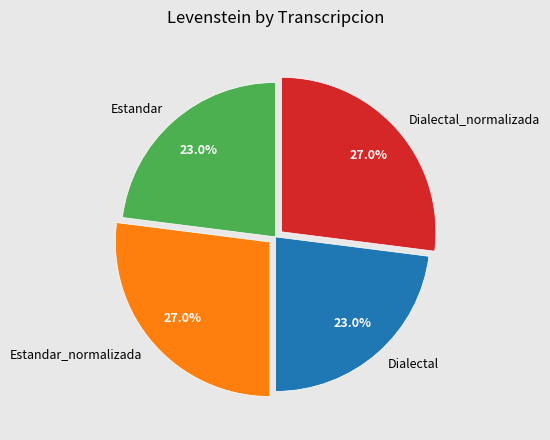

Between Estandar_normalizada and Dialectal, which is larger?

Estandar_normalizada